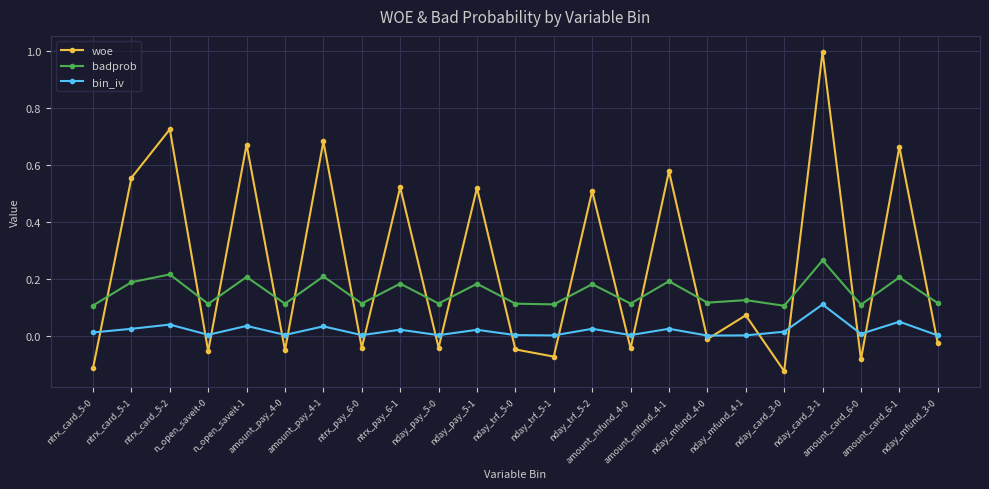

How many interior local valleys does the woe series have?

9